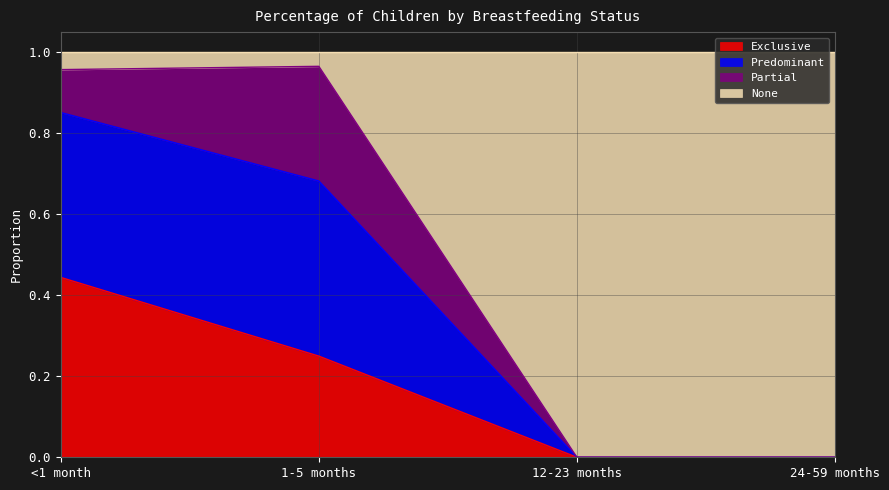

What is the total value across all series at 12-23 months?

1.0